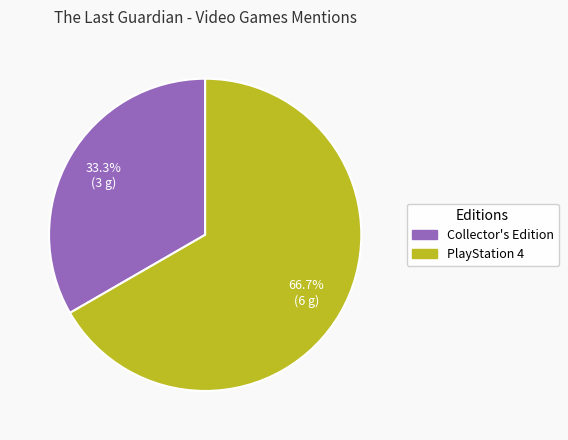

Does any single category account for the majority?

Yes